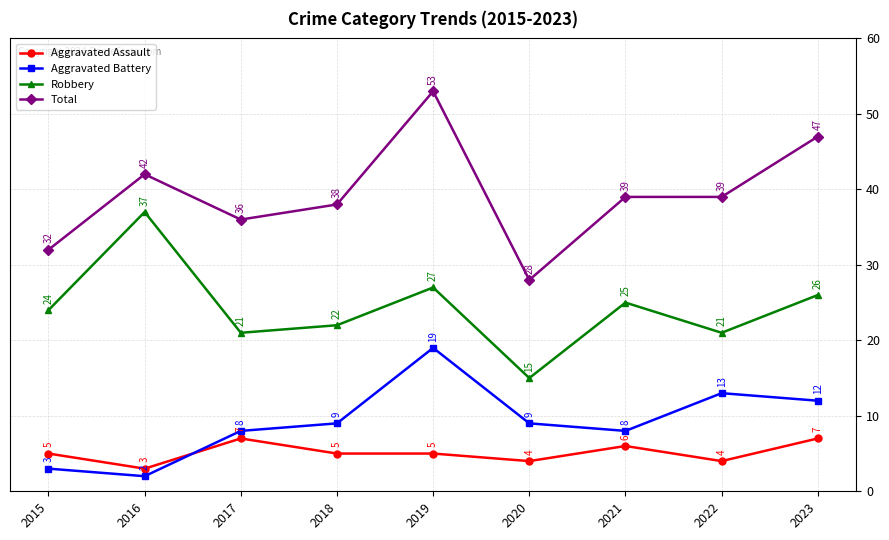

Which series has the widest spread of values?

Total